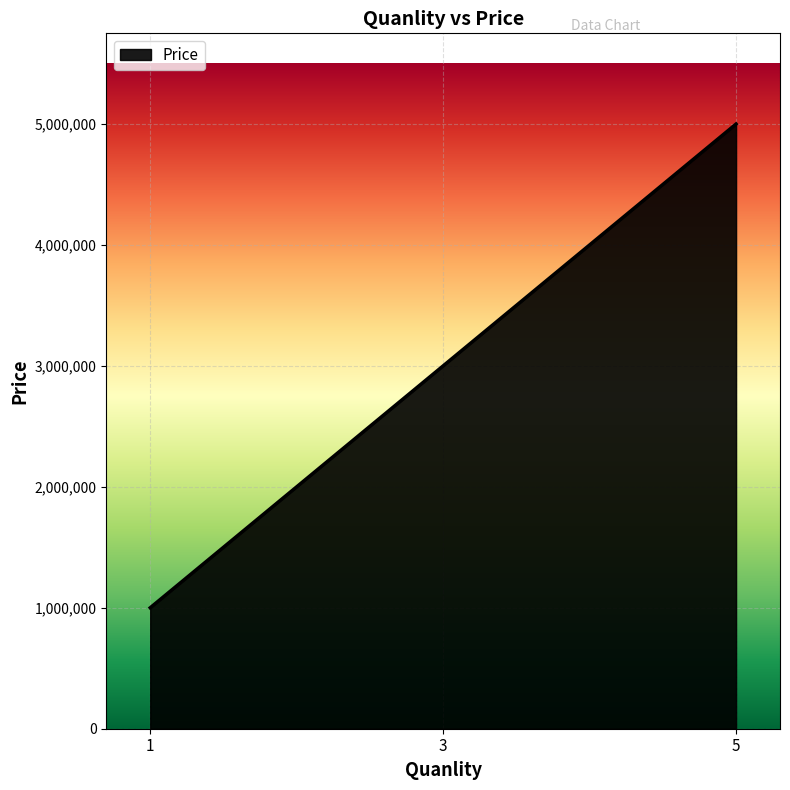

What is the sum of the values at 1 and 5?

6000000